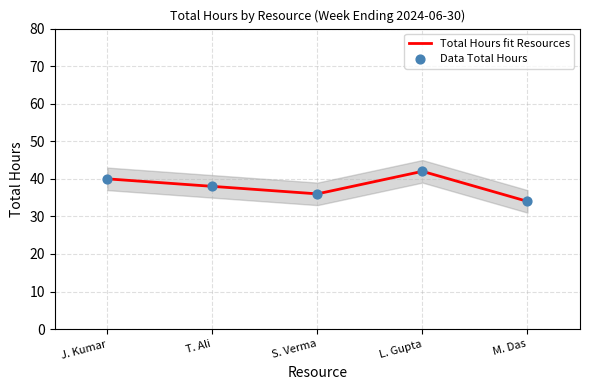

What is the total value across all series at J. Kumar?

80